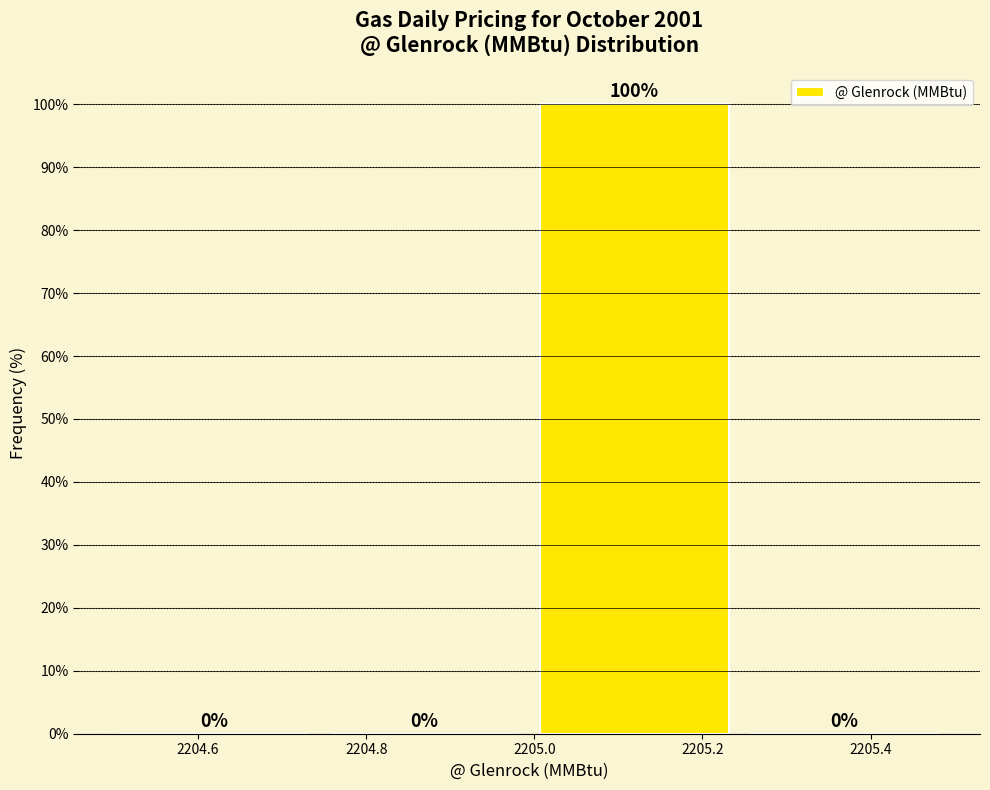

What is the height of the bar covering 2205.00 to 2205.24 on the x-axis? The bar edges are not printed on the chart, so give them approximately, as read against the axis.

100